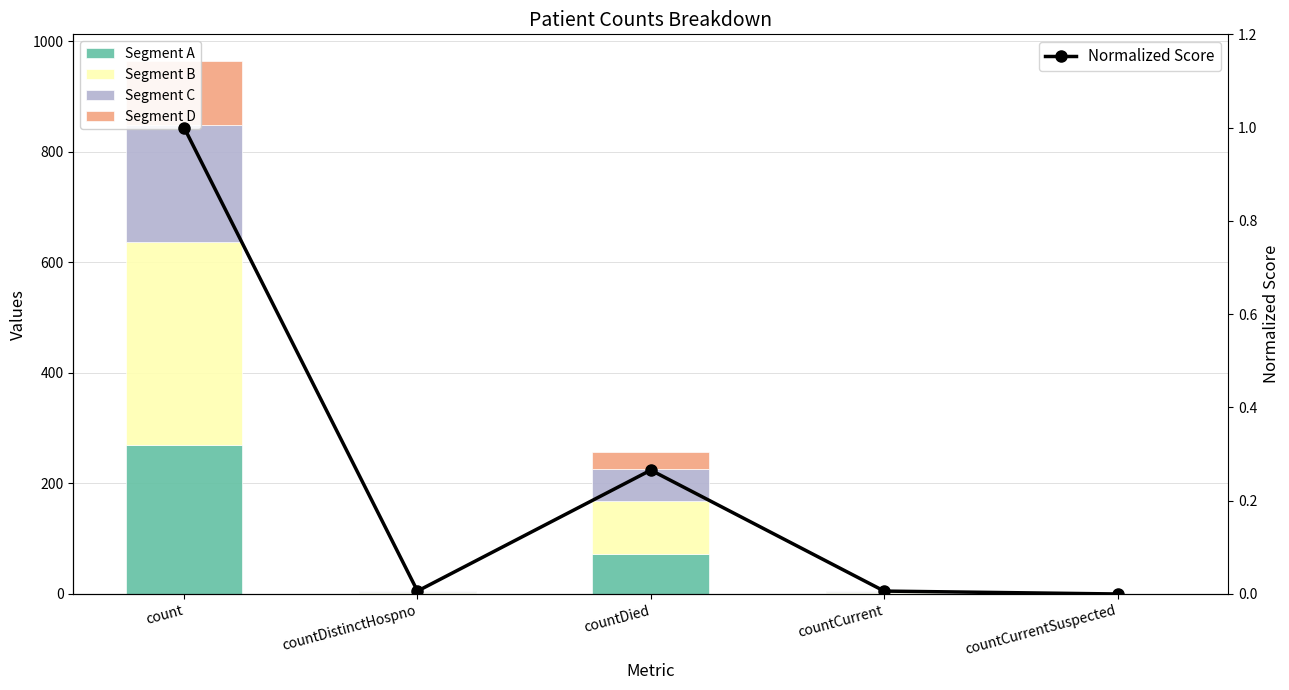

What is the difference between the highest and lowest values at countDistinctHospno?

2.3